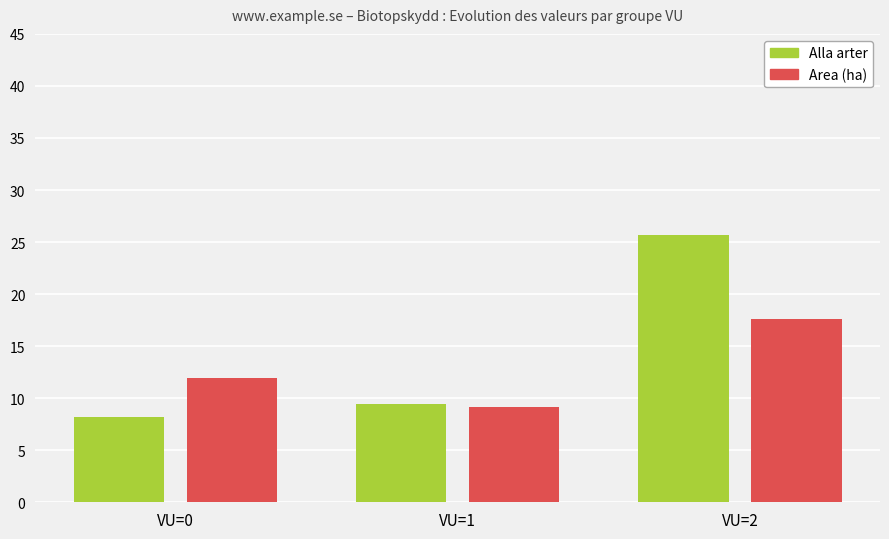

At how many categories does at least one series exceed 23?

1